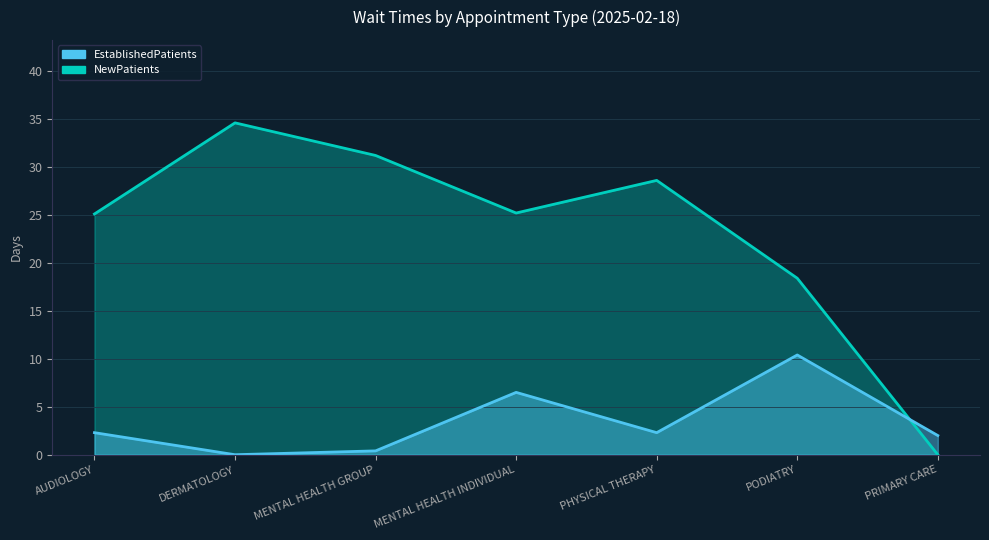

After their last crossing, which series has the higher values: EstablishedPatients or NewPatients?

EstablishedPatients